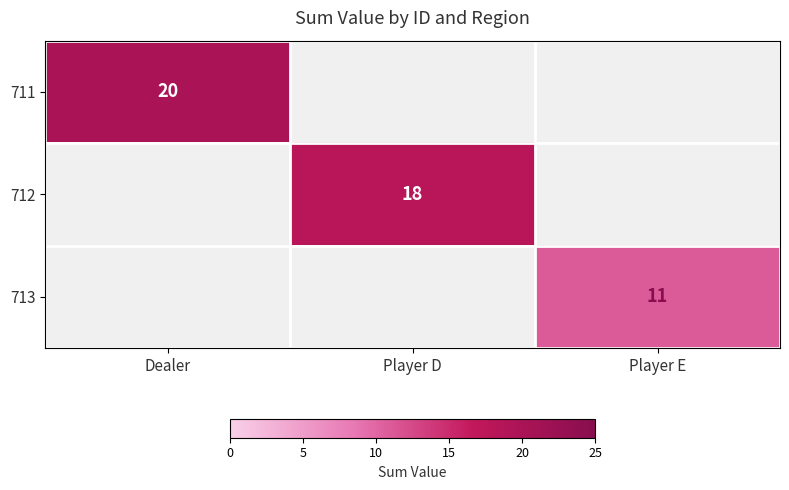

Is it true that 712 equals 18 at Player D?

True